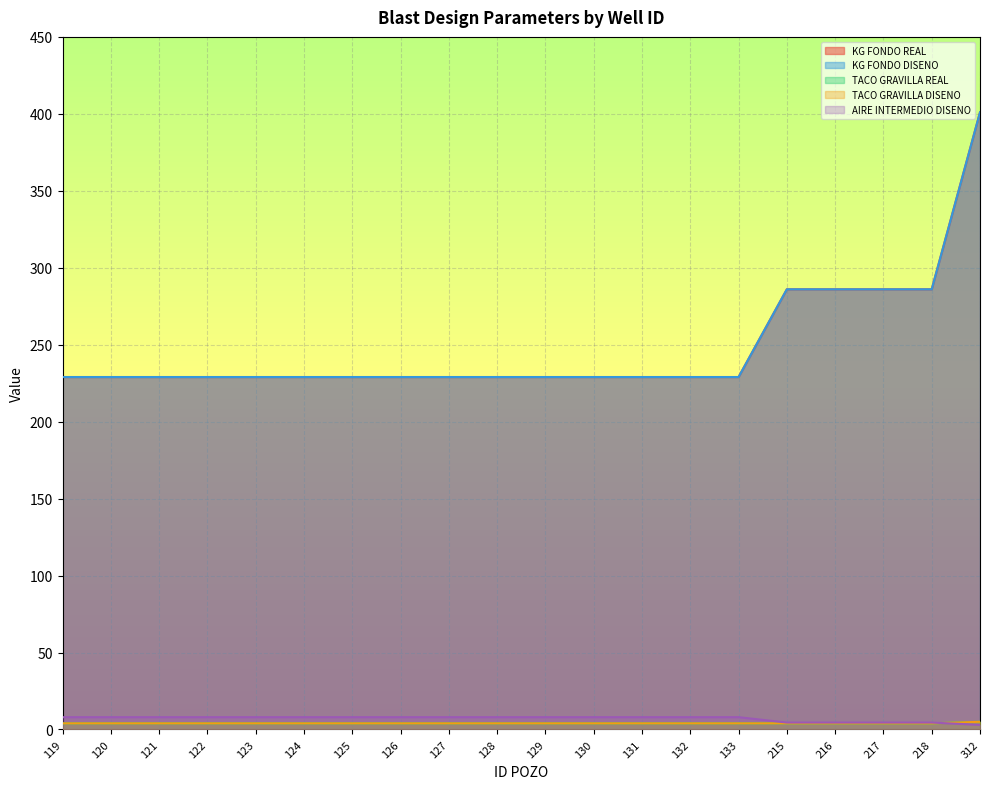

What is the average value of the TACO GRAVILLA REAL series?

4.0